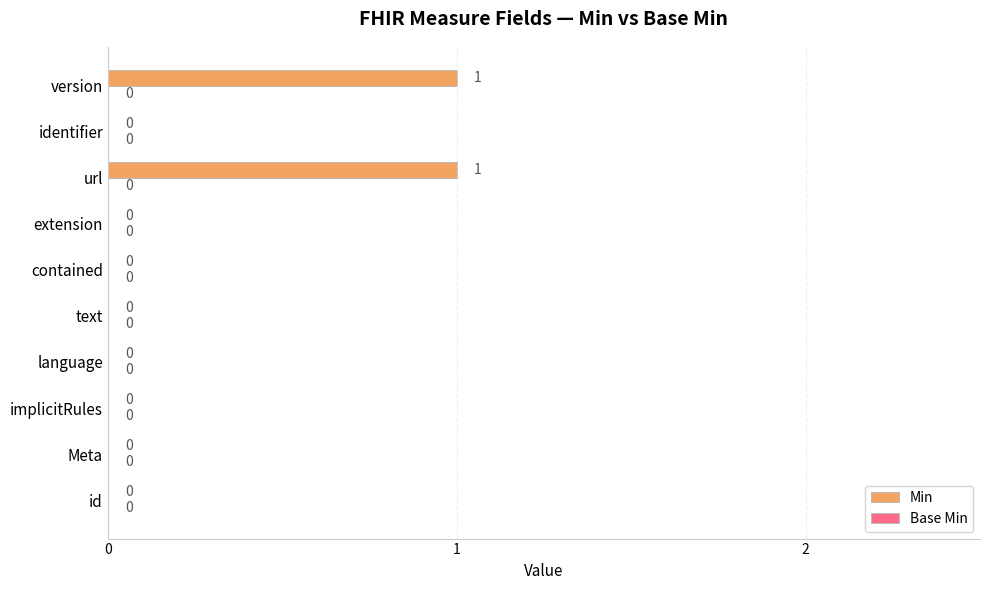

Between text and url, which is larger?

url